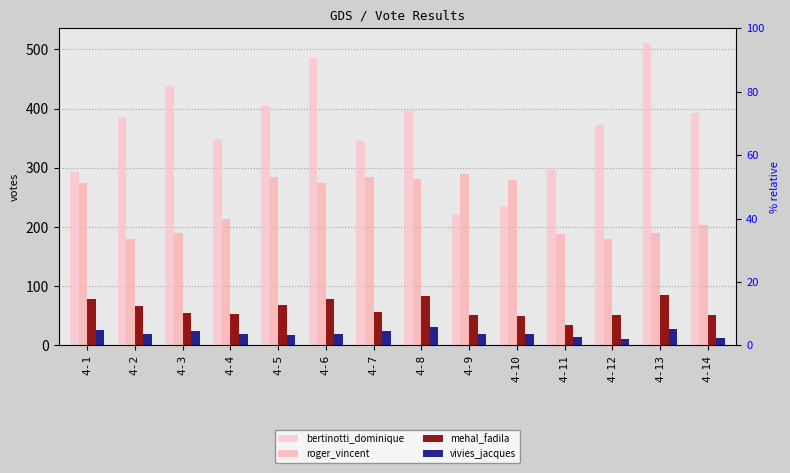

What is the smallest value displayed?

11